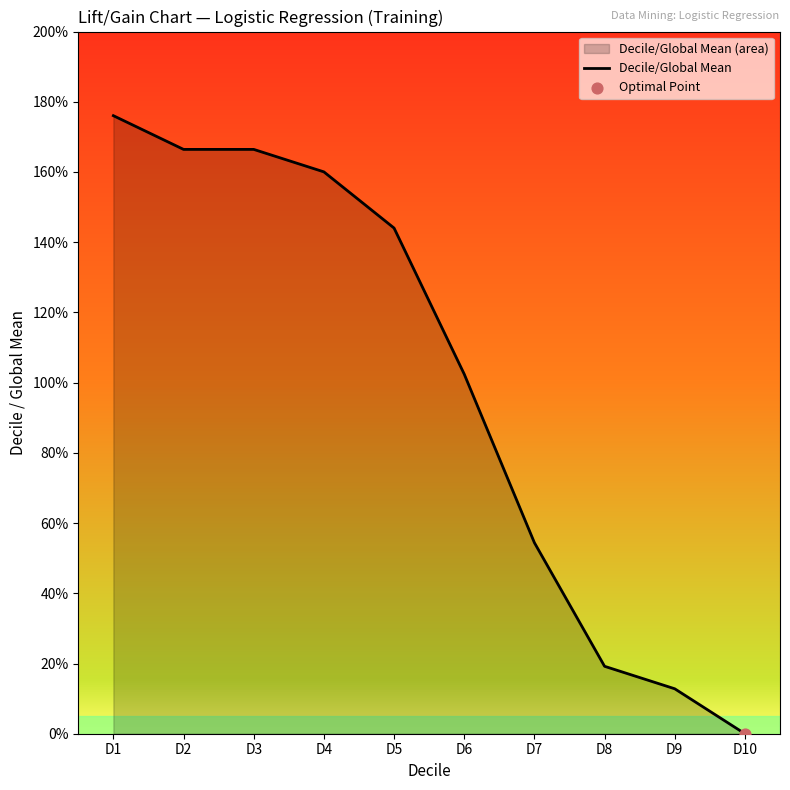

Approximately how many times larger is the value at D7 compared to D4?

0.3